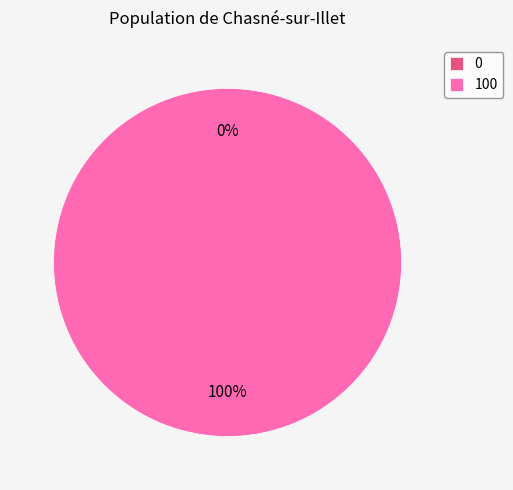

To the nearest percent, what is the difference between the 0 and 100 slice percentages?

100%